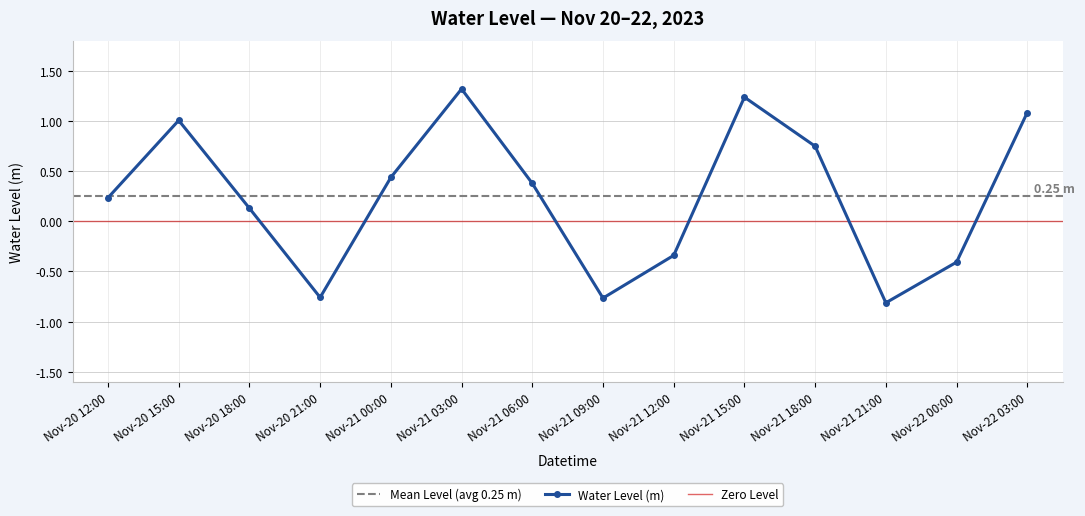

The value at 2023-11-22 12:00 is 0.1. True or false?

False